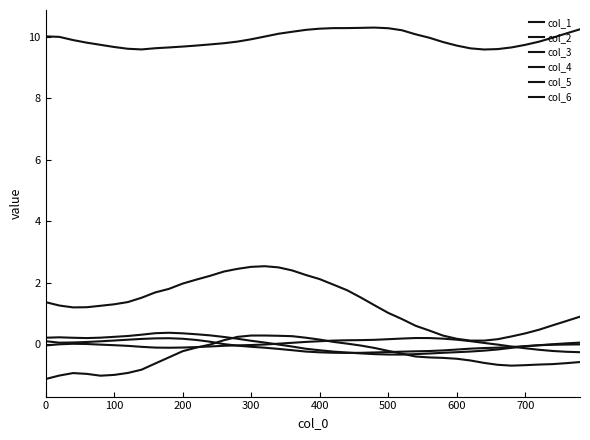

How many lines are shown in the chart?

6